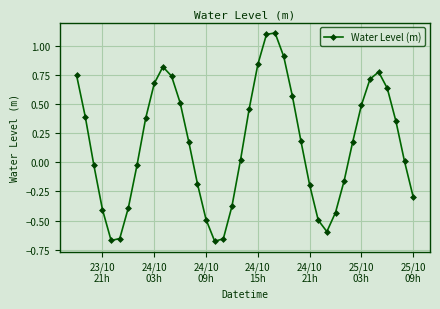

True or false: the data has more than 1 interior local peaks.

True